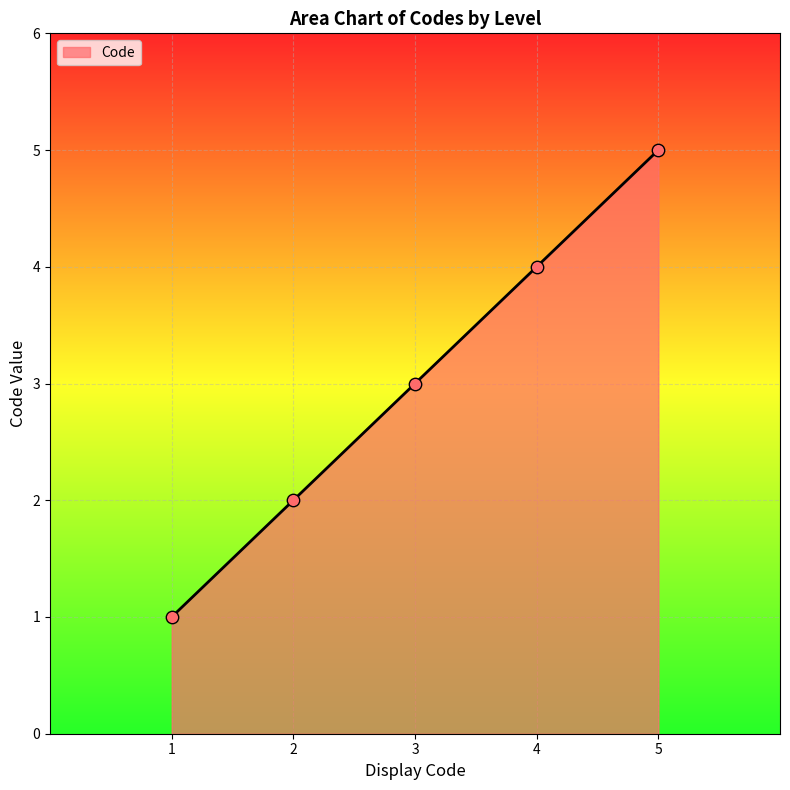

What is the change in value from 2 to 3?

+1